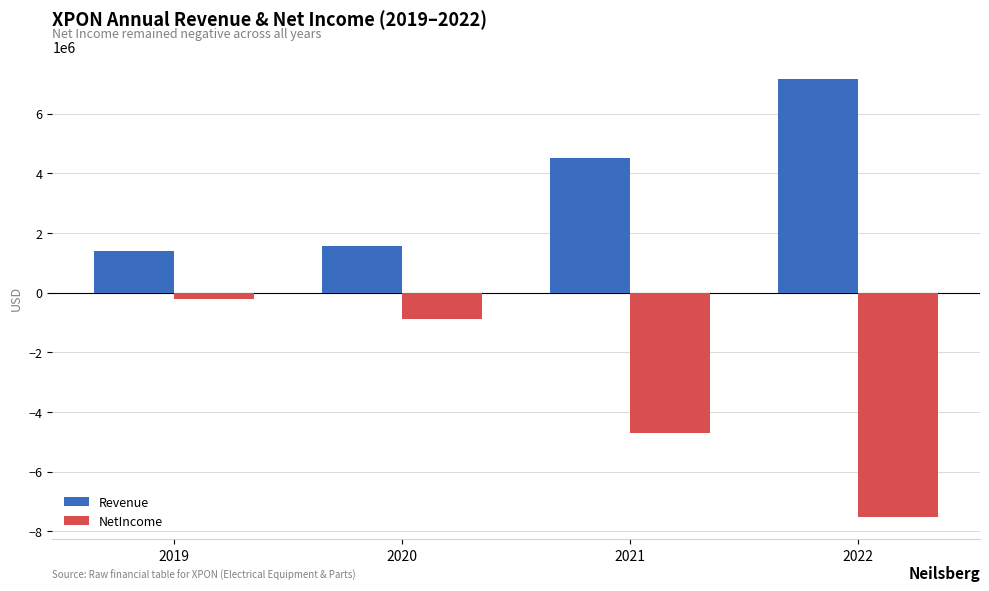

Reading left to right, list all the values displayed in this chart.

Revenue: 1412699	1571736	4517499	7162837
NetIncome: -201273	-876480	-4720858	-7536540